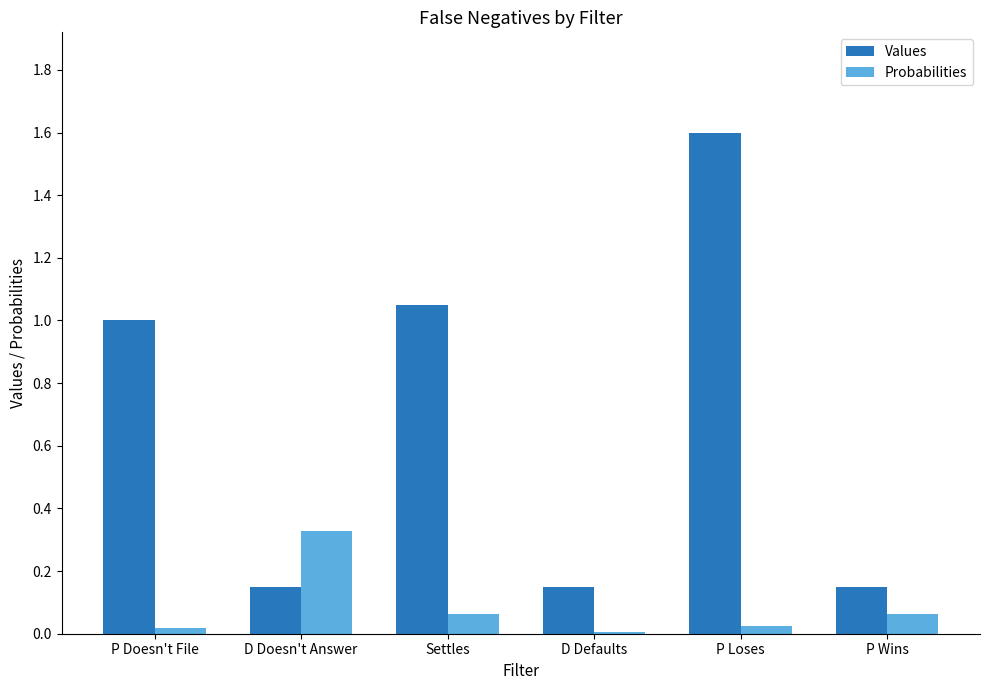

What is the label of the 4th bar from the right?

Settles